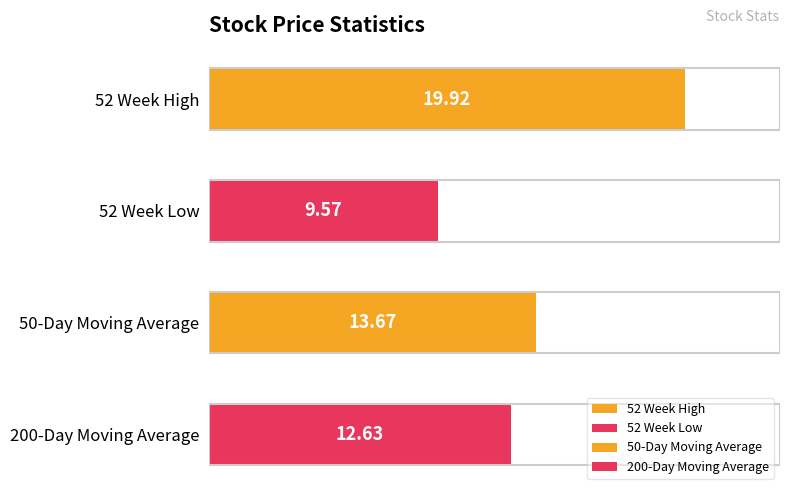

Are the bars horizontal?

Yes